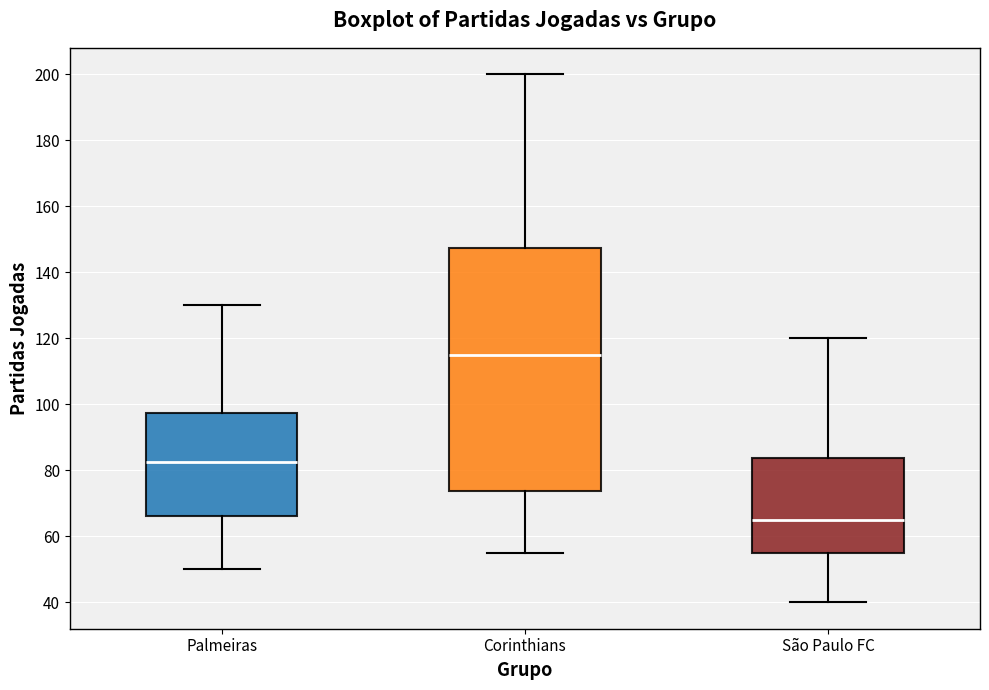

Where is the lower edge of the box for Palmeiras on the y-axis? The values are not printed on the chart, so give them approximately, as read against the axis.

66